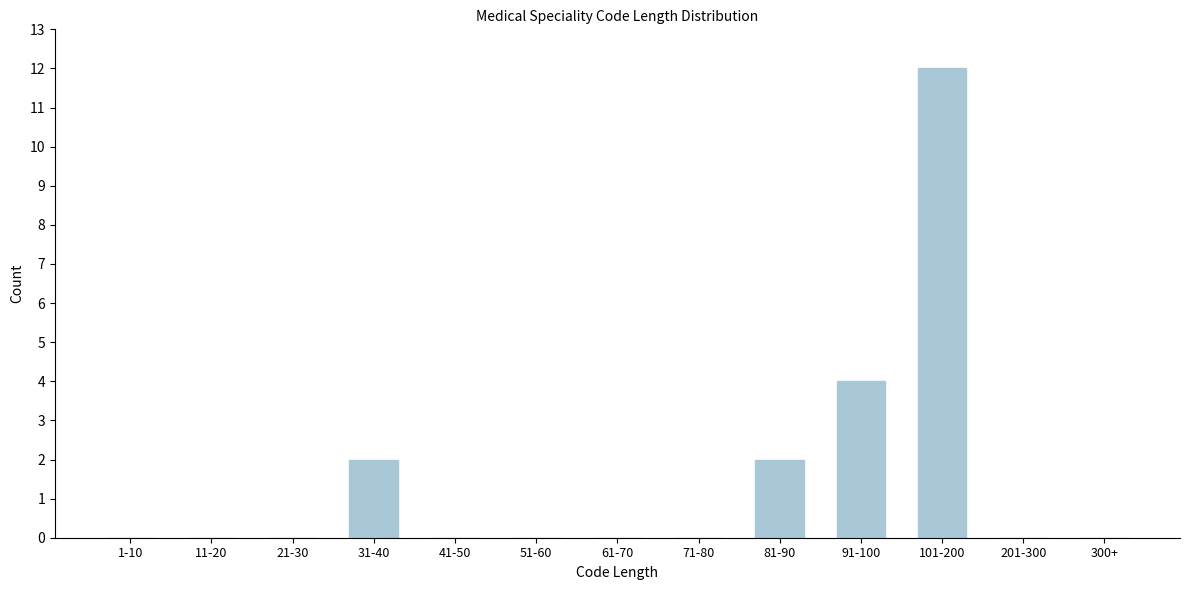

Reading right to left, what are all the values shown in this chart?

300+=0	201-300=0	101-200=12	91-100=4	81-90=2	71-80=0	61-70=0	51-60=0	41-50=0	31-40=2	21-30=0	11-20=0	1-10=0